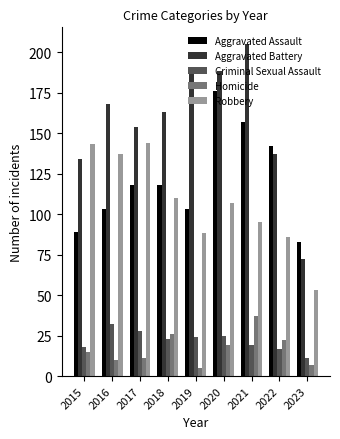

What is the sum of the Robbery values at 2020 and 2017?

251